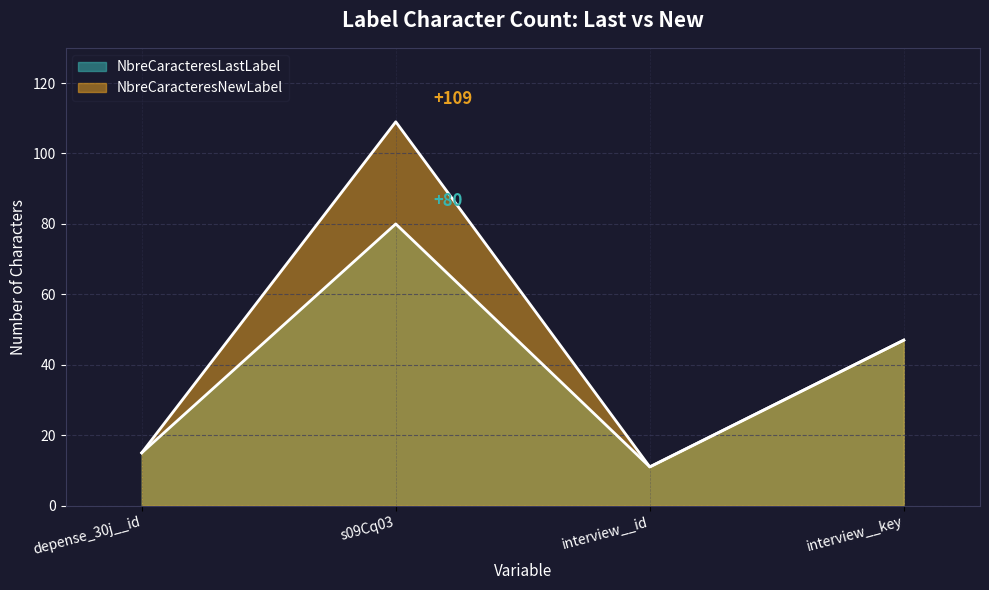

At depense_30j__id, list the series in order from largest to smallest.

NbreCaracteresLastLabel, NbreCaracteresNewLabel